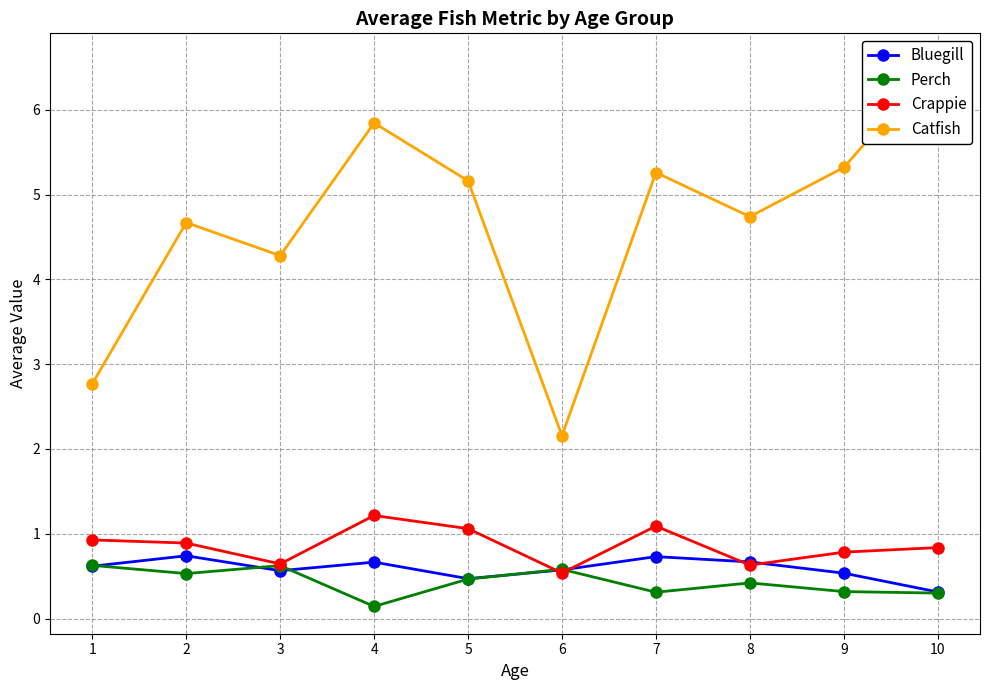

What is the difference between the maximum and minimum values in the Crappie series?

0.7